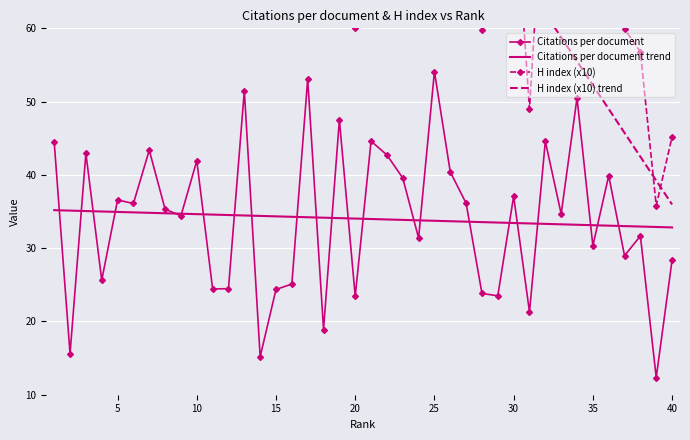

At which label does Citations per document reach its peak?

25